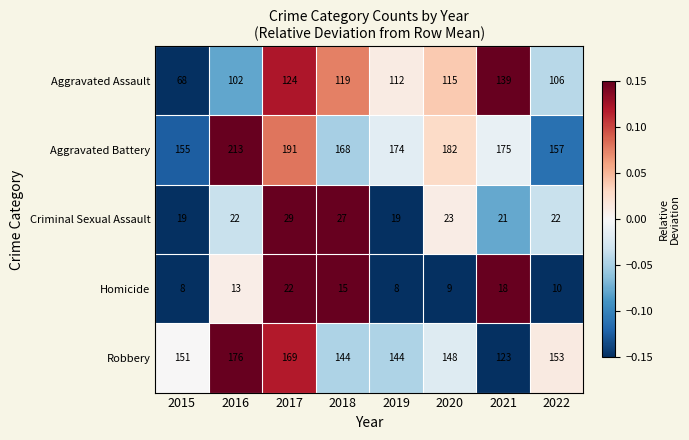

What is the difference between the second highest and second lowest values in the Criminal Sexual Assault series?

8